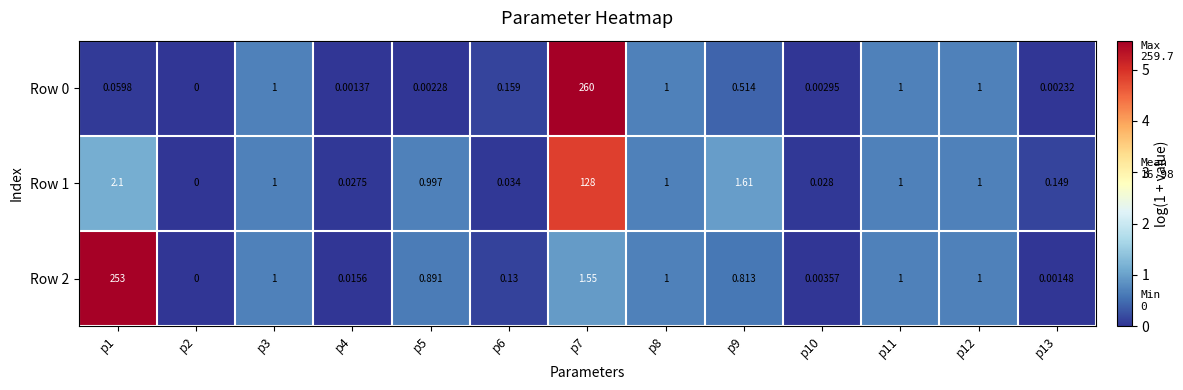

How many data points in Row 2 are above 0?

12